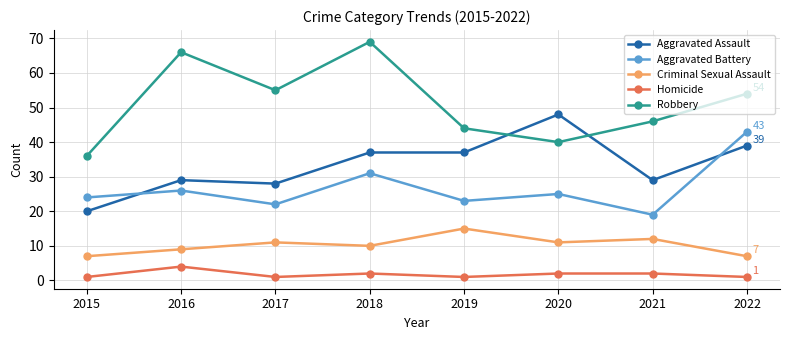

Reading right to left, what are all the values shown in this chart?

Aggravated Assault: 39	29	48	37	37	28	29	20
Aggravated Battery: 43	19	25	23	31	22	26	24
Criminal Sexual Assault: 7	12	11	15	10	11	9	7
Homicide: 1	2	2	1	2	1	4	1
Robbery: 54	46	40	44	69	55	66	36